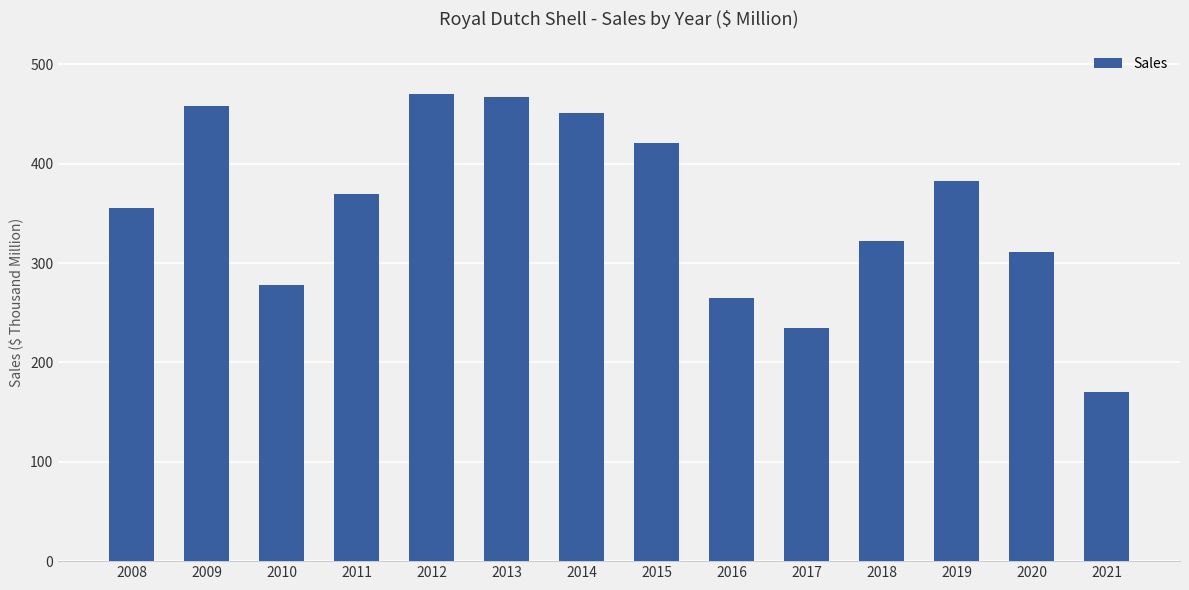

Rank the categories by value from lowest to highest.

2021, 2017, 2016, 2010, 2020, 2018, 2008, 2011, 2019, 2015, 2014, 2009, 2013, 2012